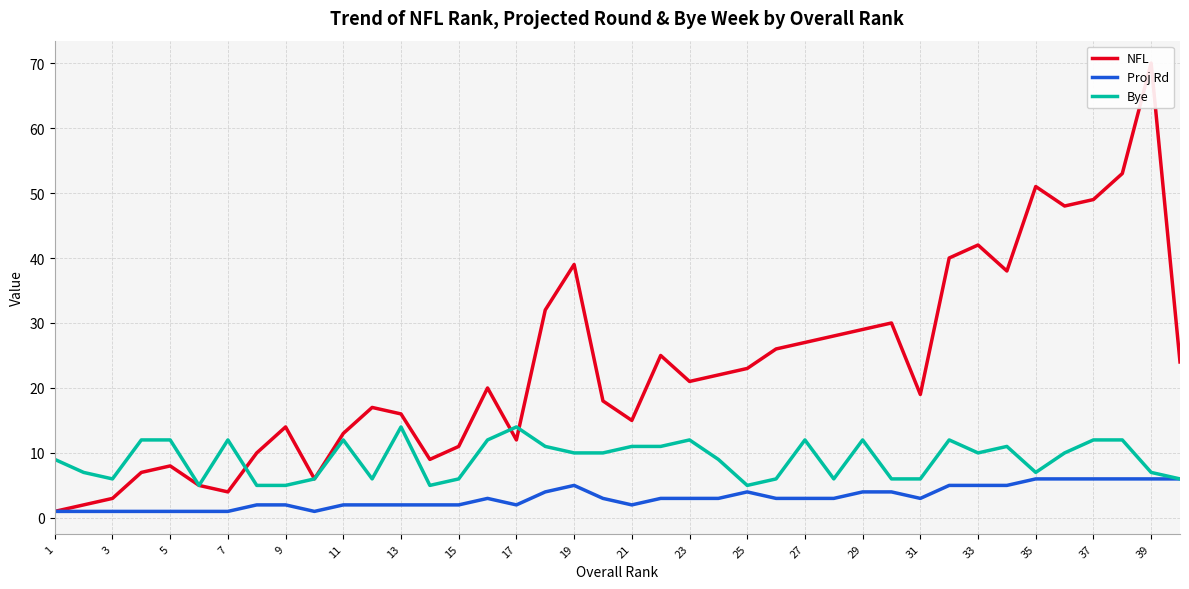

In NFL, how many points are higher than both neighbors (excluding endpoints)?

10